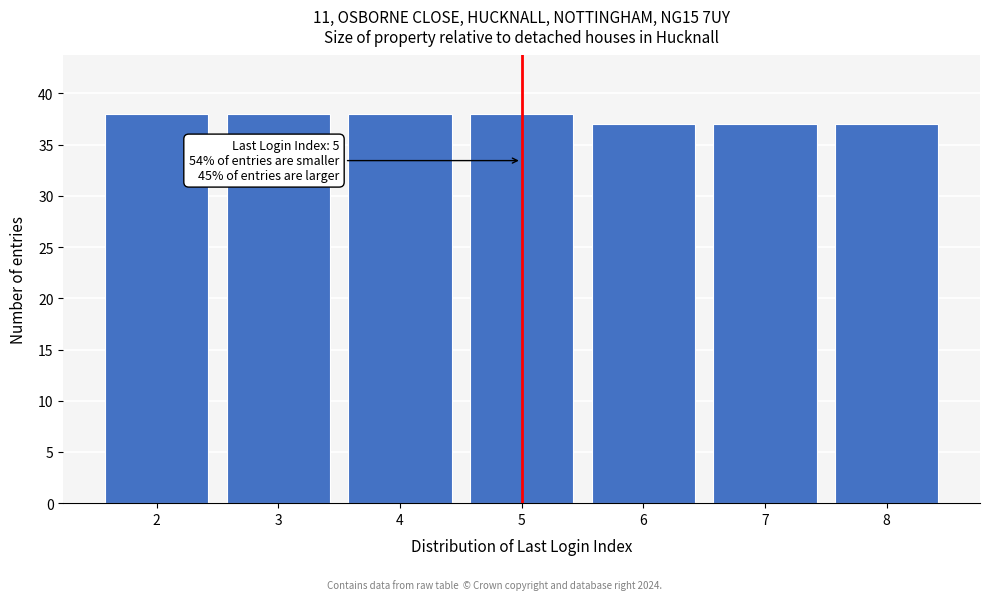

Reading right to left, transcribe all the data shown in this chart.

8=37	7=37	6=37	5=38	4=38	3=38	2=38